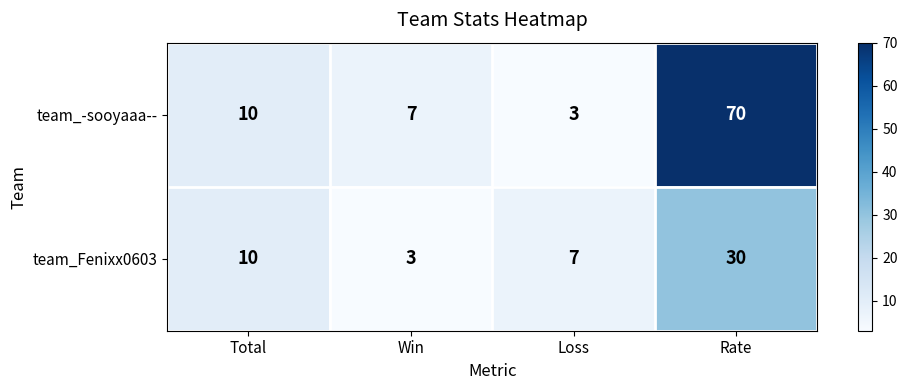

At which label does team_Fenixx0603 reach its minimum?

Win